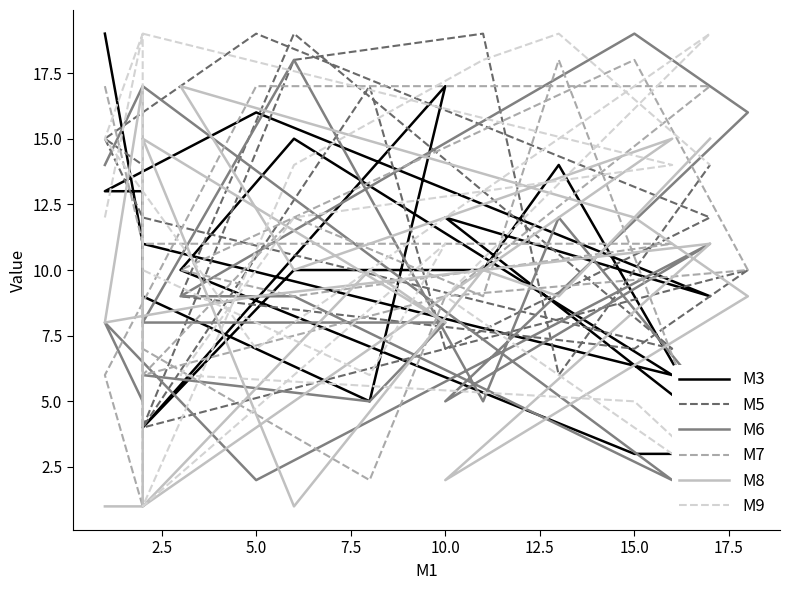

List the series in order of their peak value, lowest first.

M8, M7, M3, M5, M6, M9